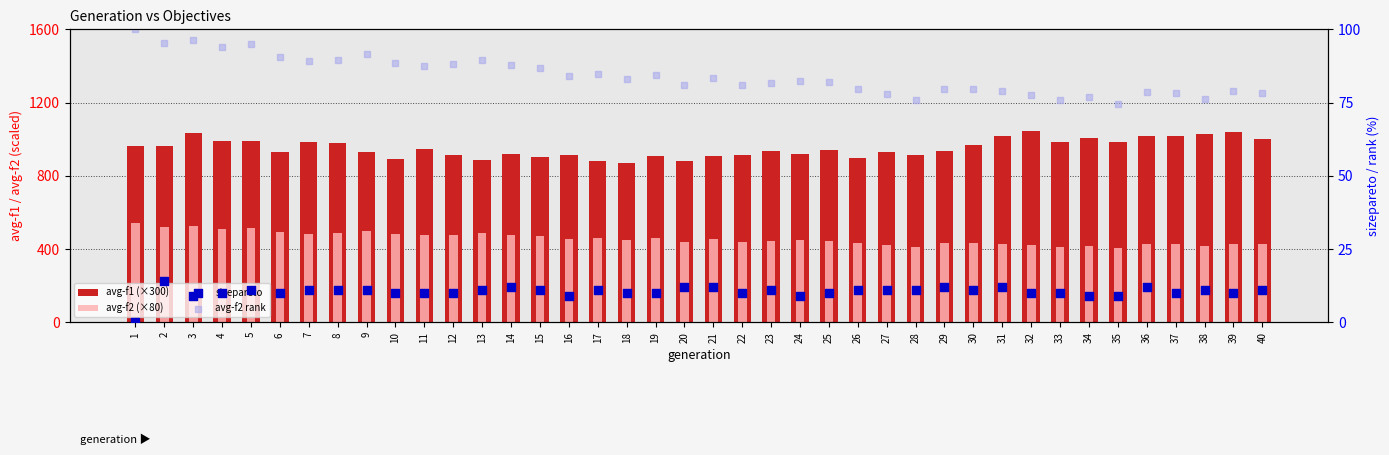

Which series contains the highest Y value?

avg-f1 (×300)